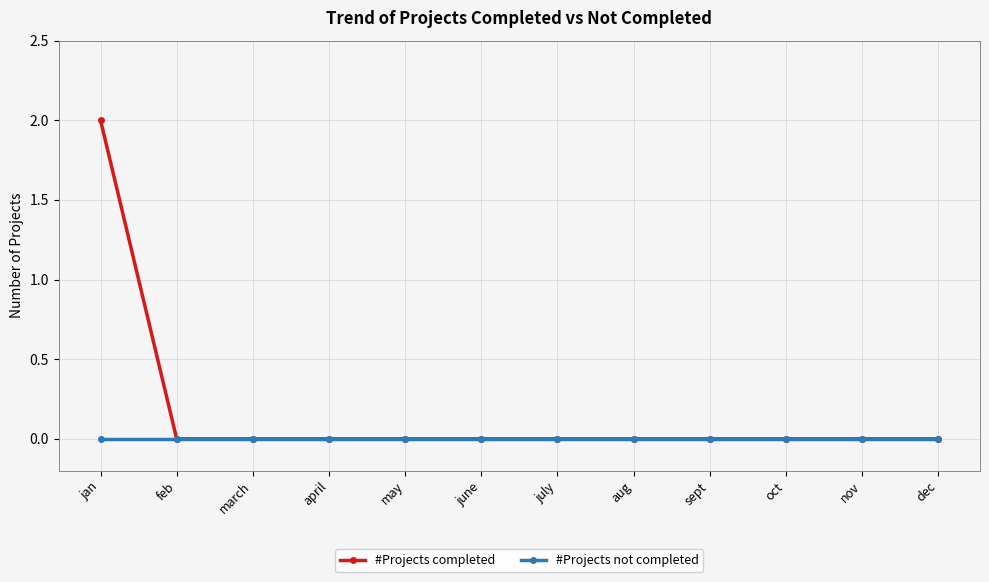

Which category has the highest value in the #Projects completed series?

jan